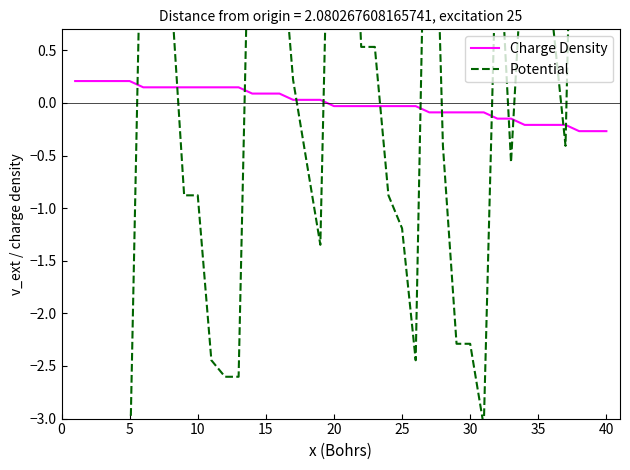

How many positive values does the Charge Density series have?

19